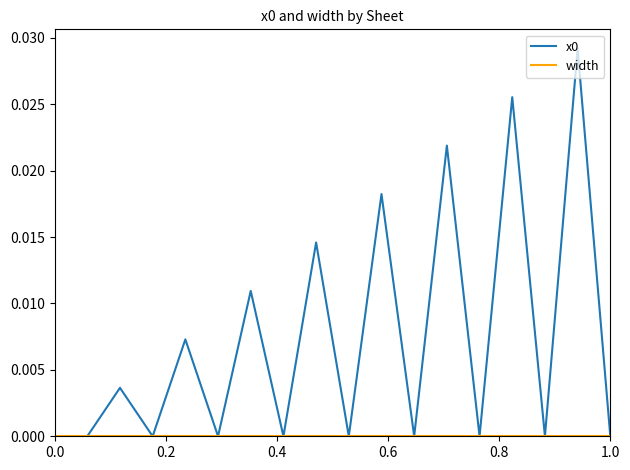

True or false: width has more than 1 points higher than both neighbors.

False